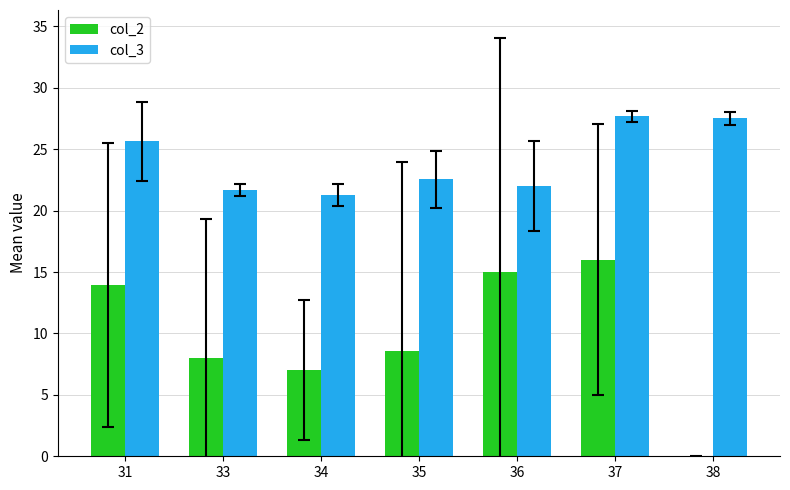

What is the smallest value displayed?

-0.5